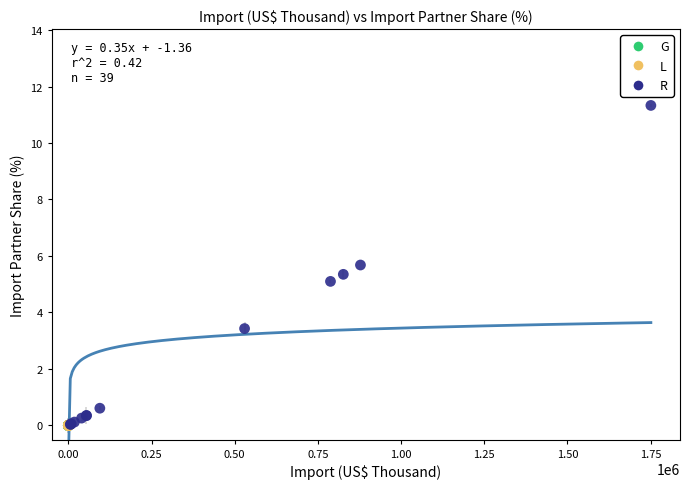

Which series contains the highest Y value?

R